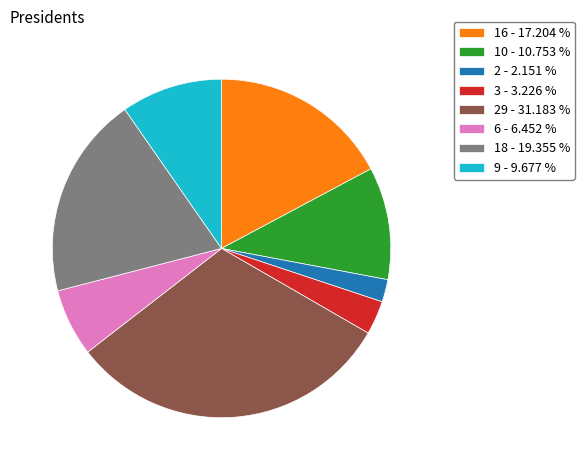

Combined, do 10 - 10.753 % and 16 - 17.204 % account for over 50%?

No